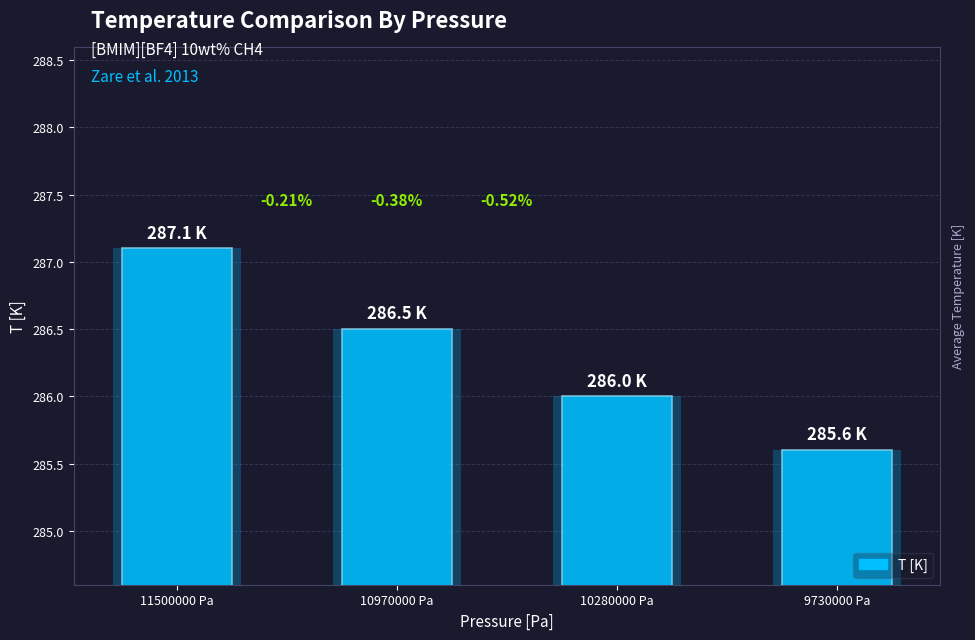

Reading left to right, list all the values displayed in this chart.

287.1	286.5	286.0	285.6